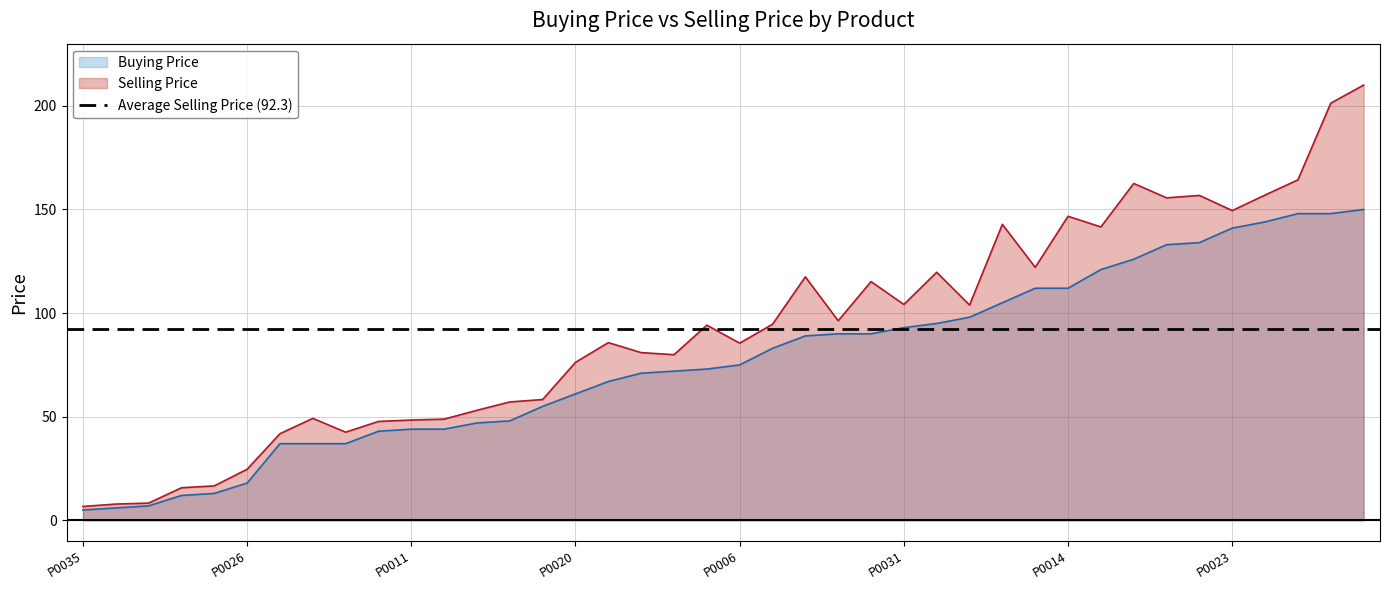

What are all the series names shown in the legend?

Buying Price, Selling Price